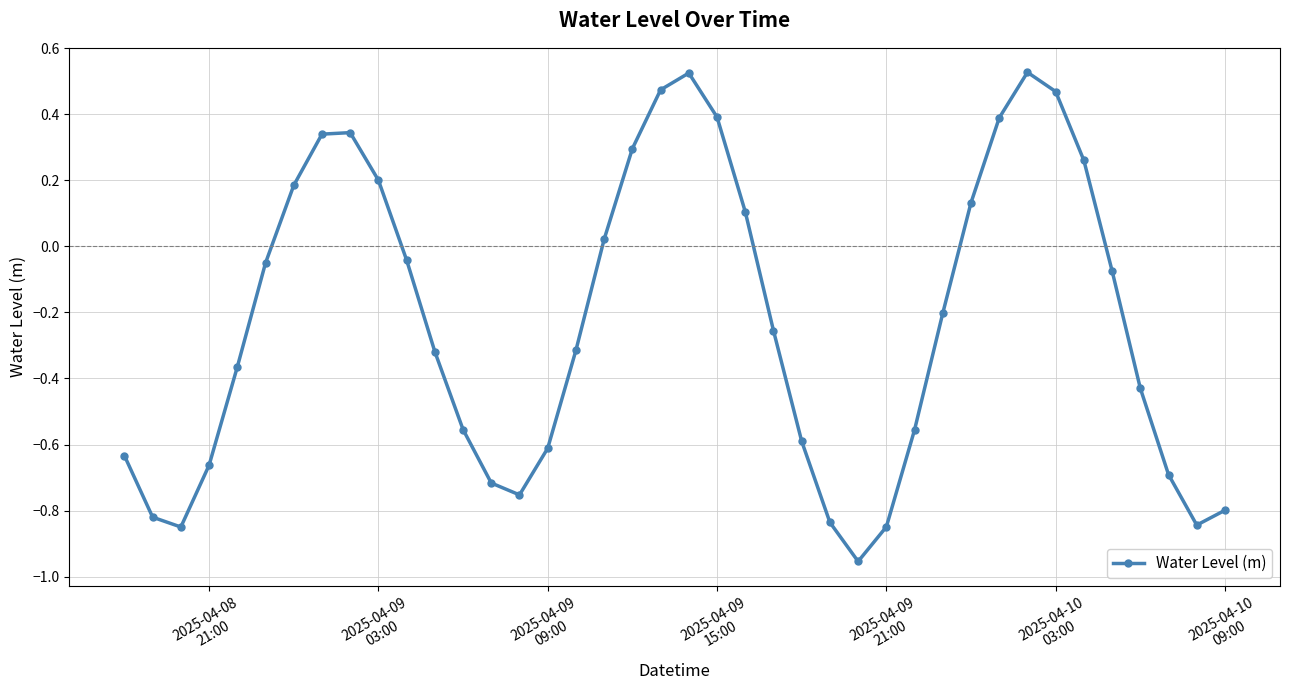

How many points are lower than both their immediate neighbors (excluding endpoints)?

4